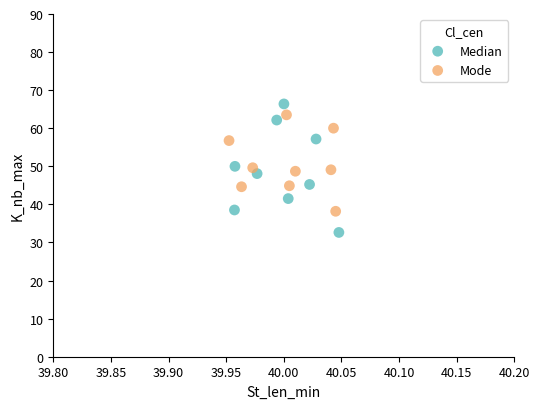

Which series has the largest Y range (max minus min)?

Median